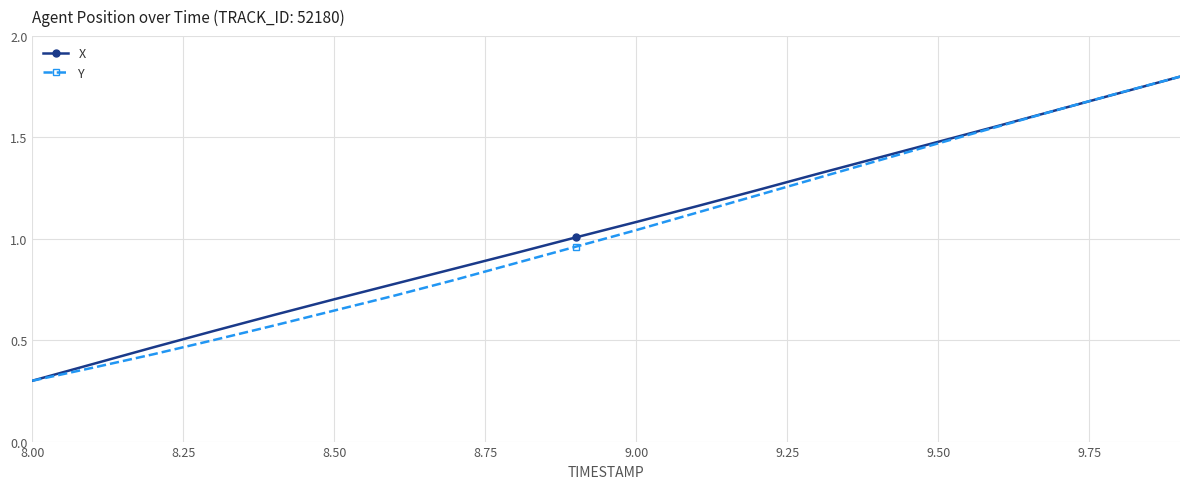

What is the maximum value shown in the chart?

1.8